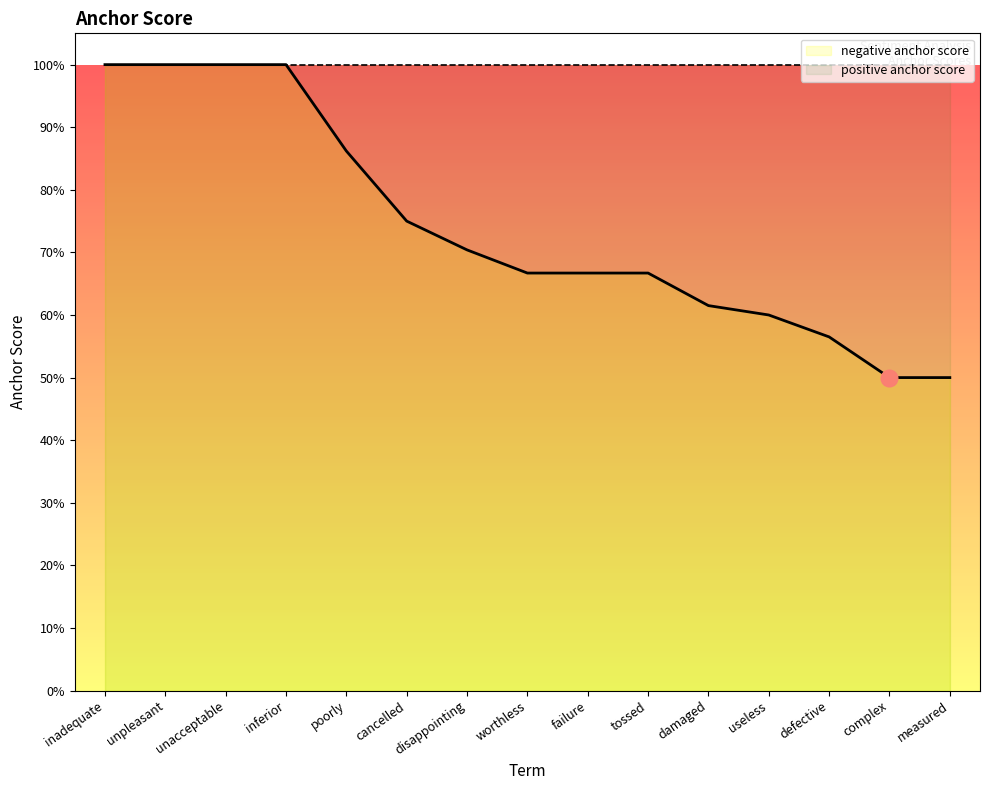

Reading right to left, what are all the values shown in this chart?

measured=0.5	complex=0.5	defective=0.6	useless=0.6	damaged=0.6	tossed=0.7	failure=0.7	worthless=0.7	disappointing=0.7	cancelled=0.8	poorly=0.9	inferior=1.0	unacceptable=1.0	unpleasant=1.0	inadequate=1.0